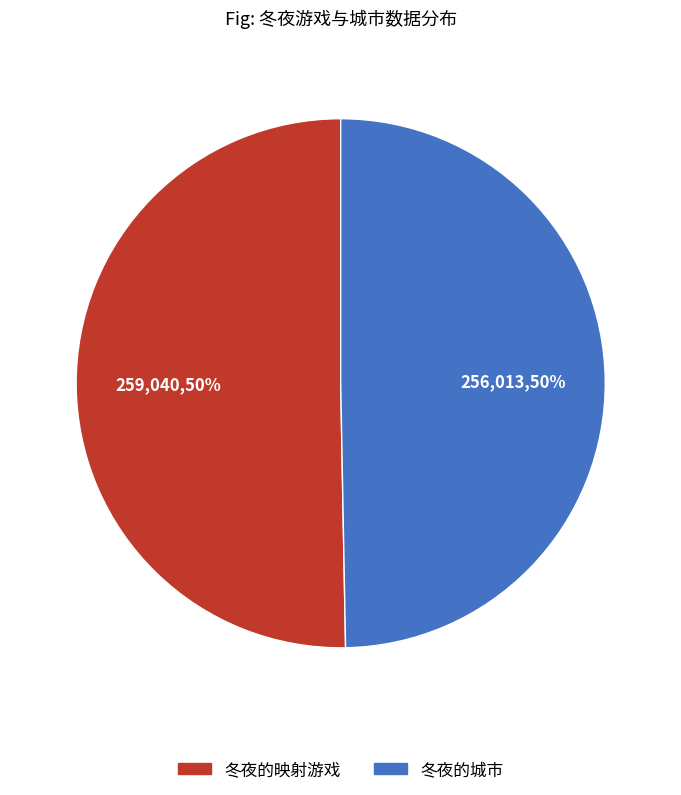

Is it true that 冬夜的城市 is 58% of the pie?

False